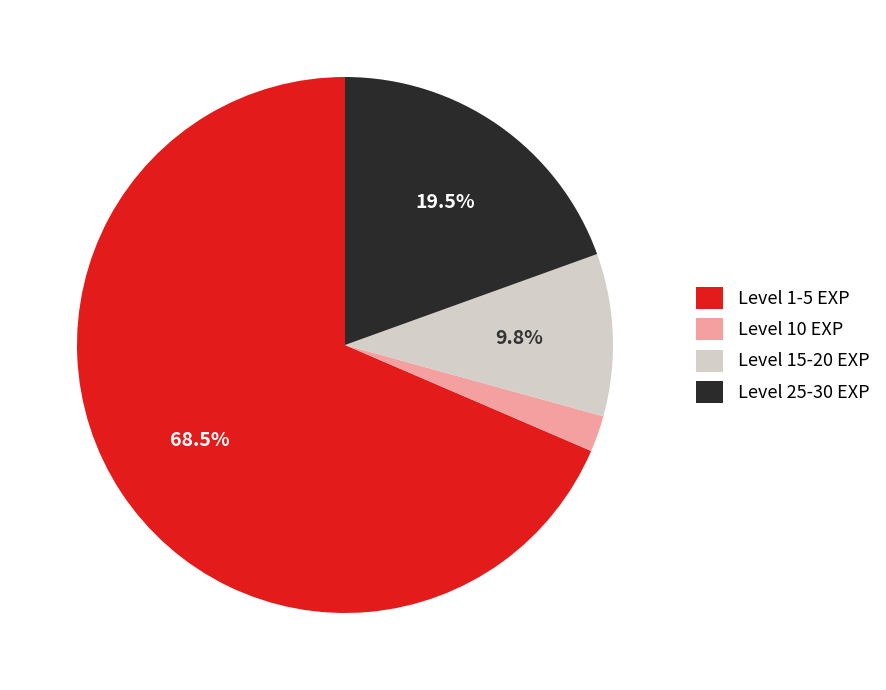

Approximately how many times larger is the value at Level 1-5 EXP compared to Level 15-20 EXP?

7.0